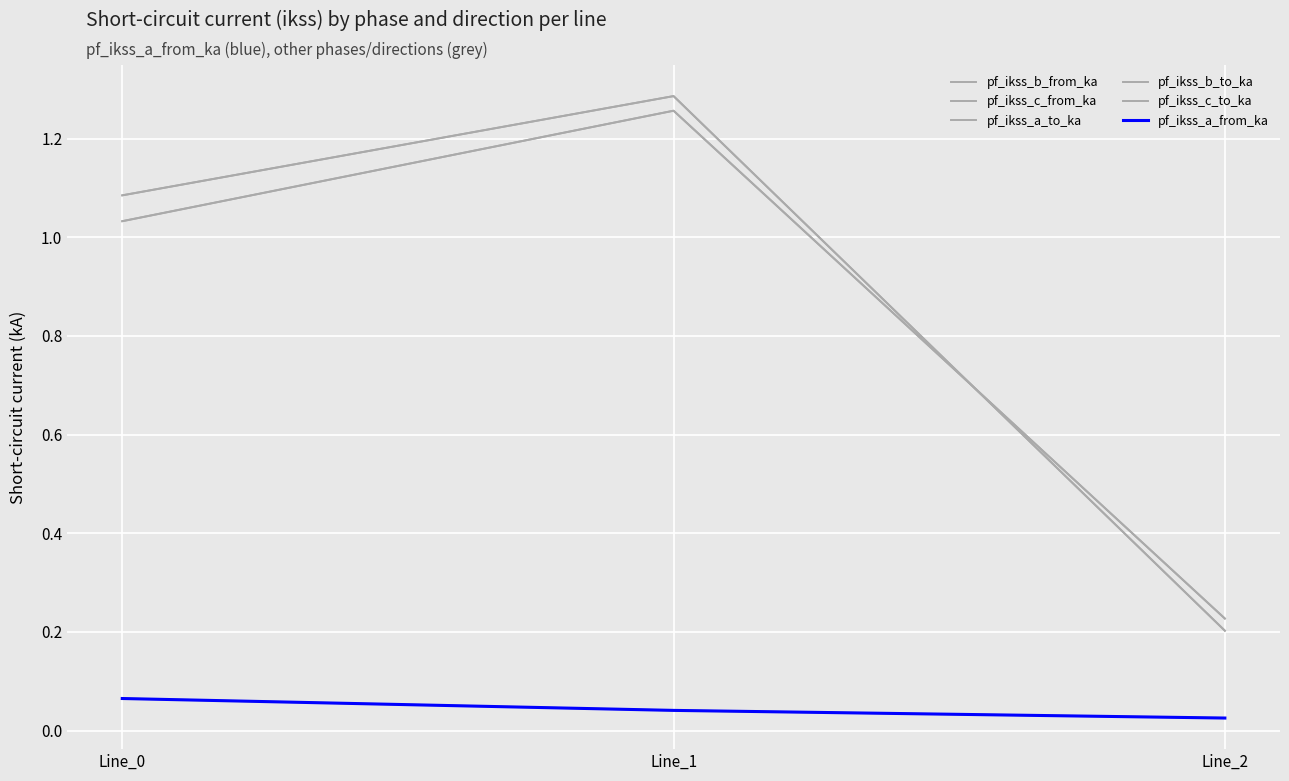

What is the approximate value of pf_ikss_c_from_ka at Line_0?

1.1